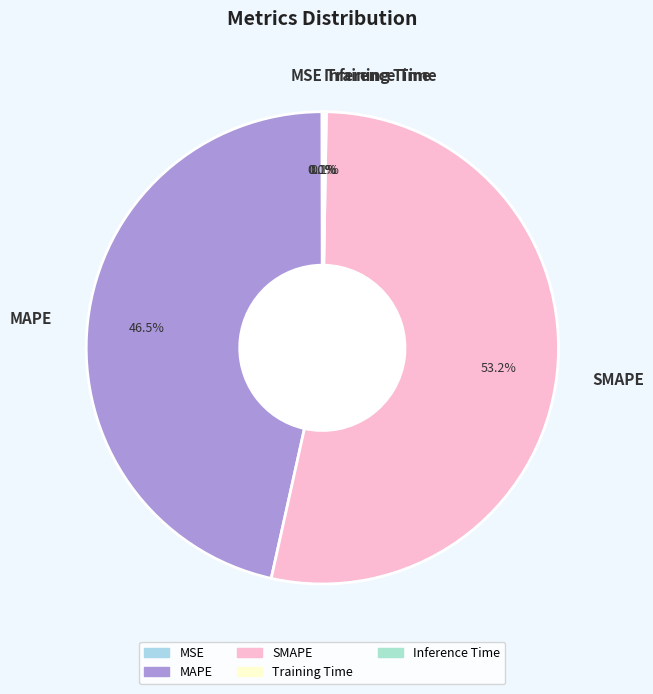

To the nearest percent, what percentage of the pie is SMAPE?

53%